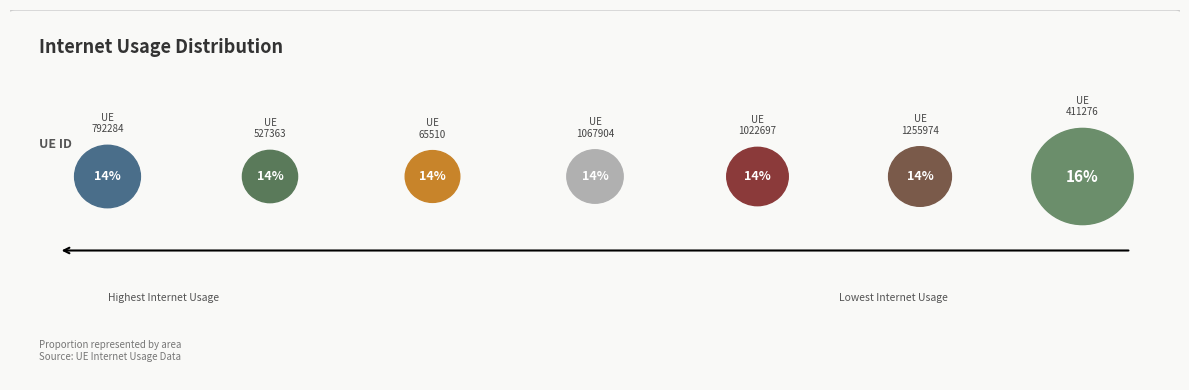

What is the largest slice in the pie chart?

411276